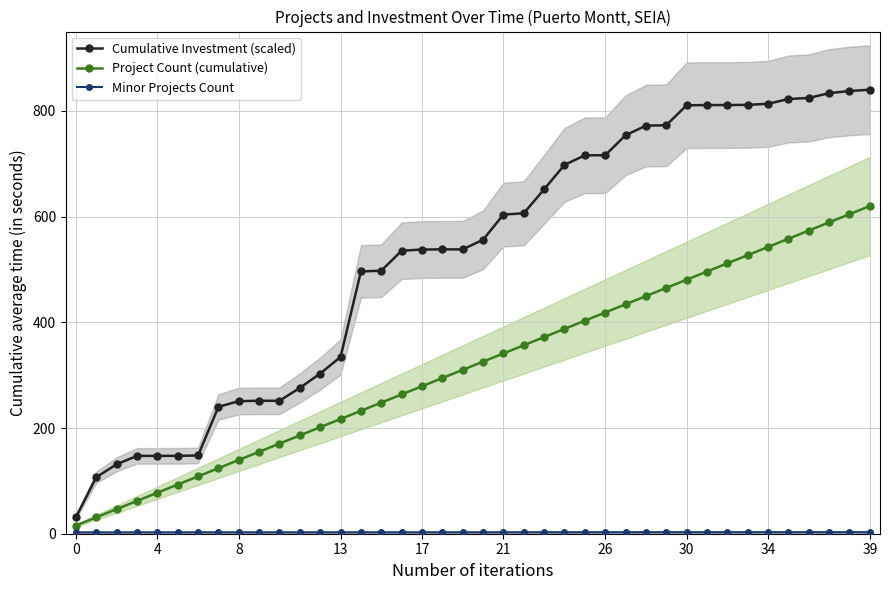

How many values in the Project Count (cumulative) series are below 325?

20